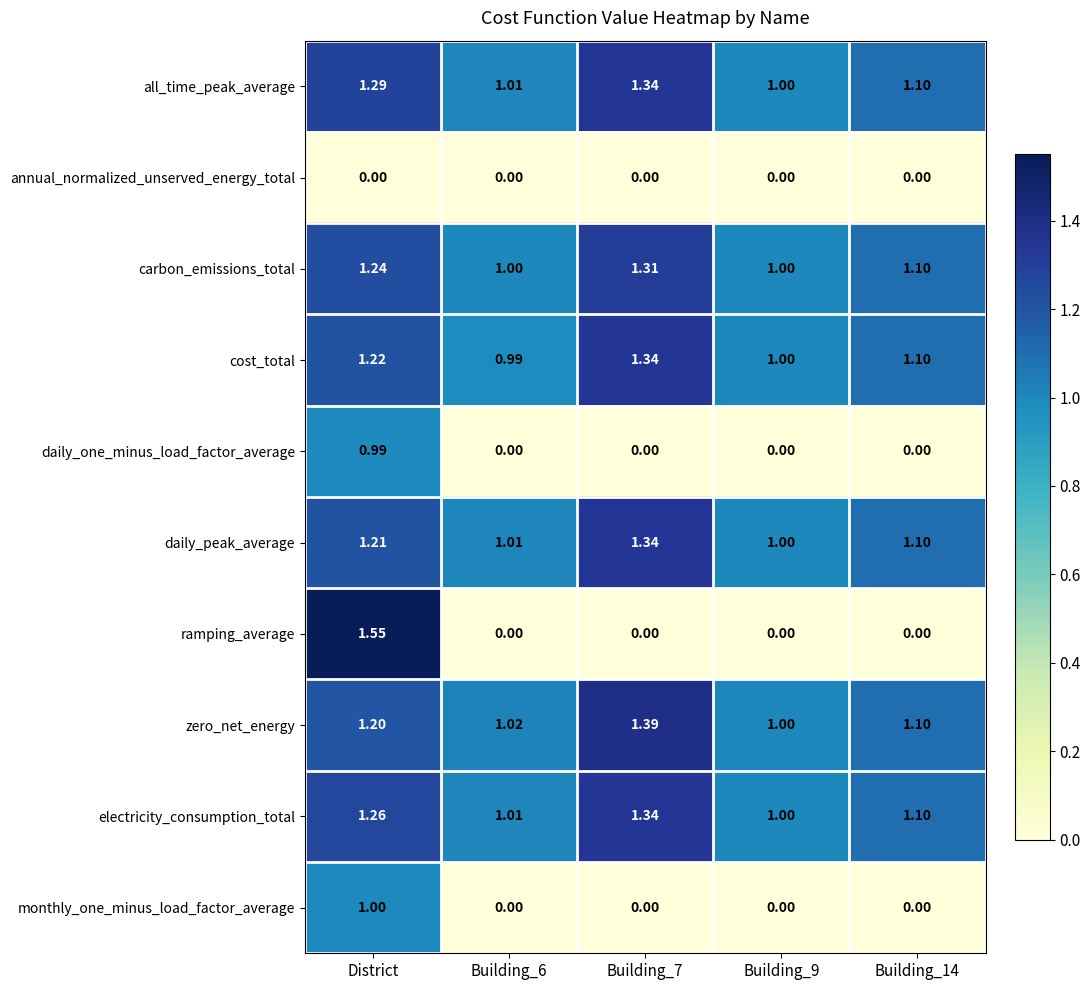

Which series has the largest total across all categories?

all_time_peak_average